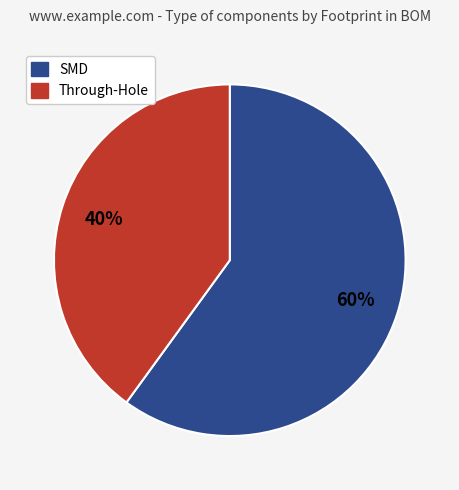

To the nearest percent, what is the difference between the largest and smallest slice percentages?

20%